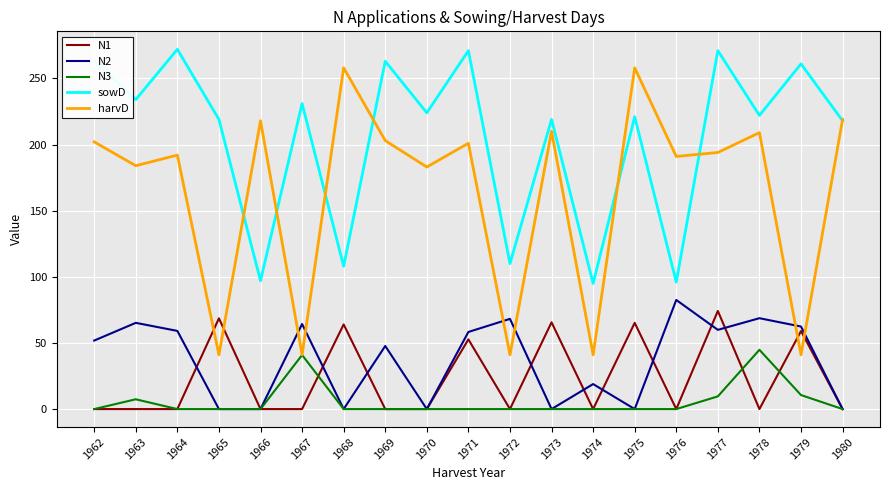

What is the sum of the N2 values at 1969 and 1968?

47.7